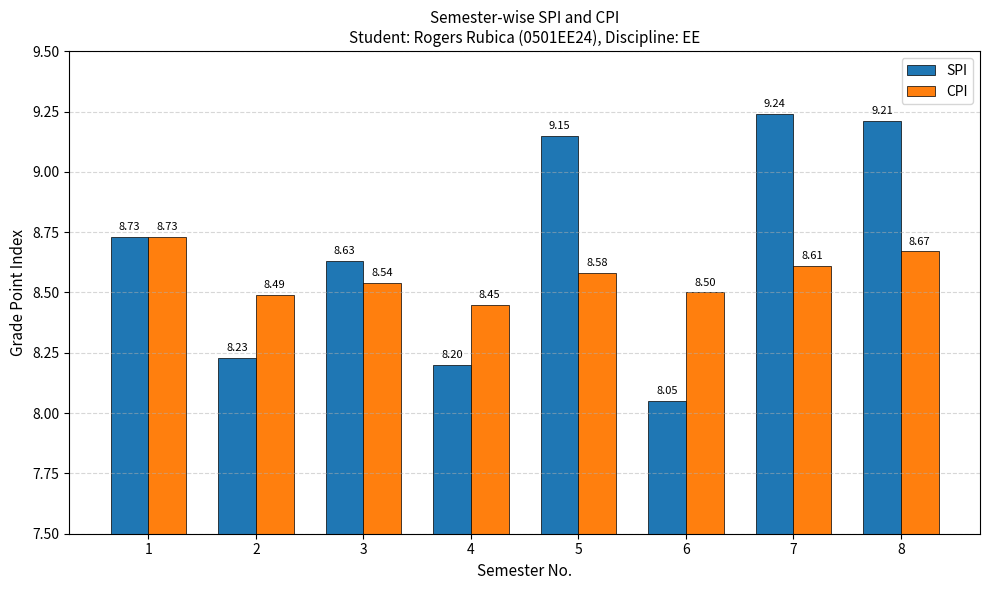

What is the value of the CPI bar at the 7th from the left?

8.6